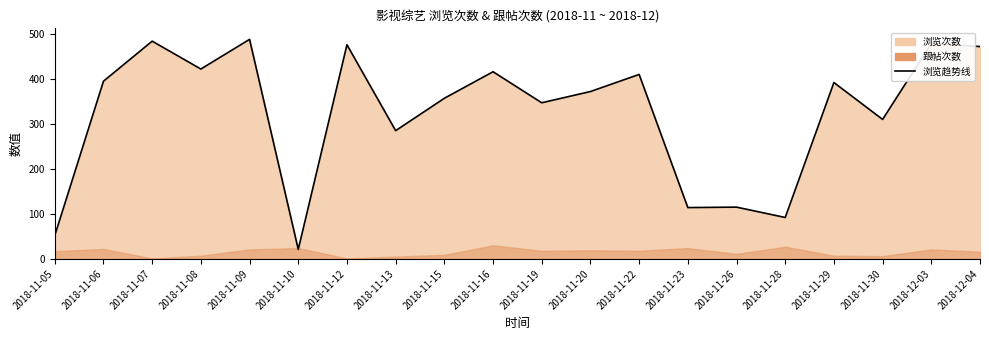

What is the approximate value at 2018-11-15?

357